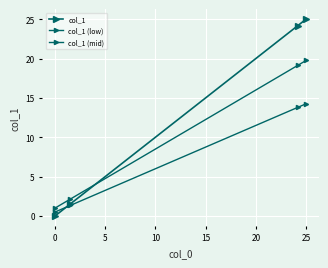

How many values in the col_1 (low) series exceed 13?

2